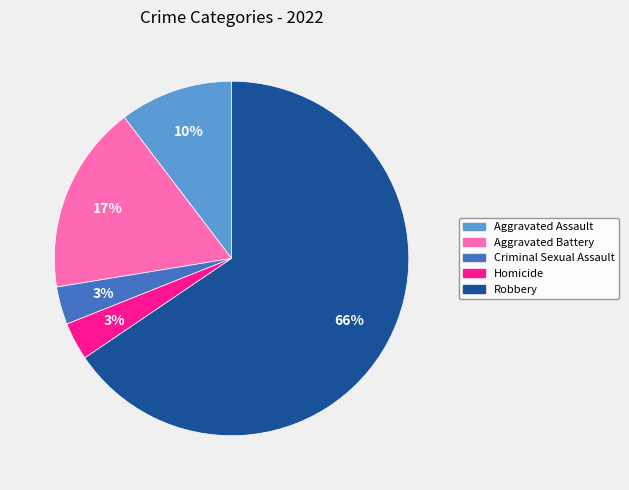

Is there a majority slice in this chart?

Yes